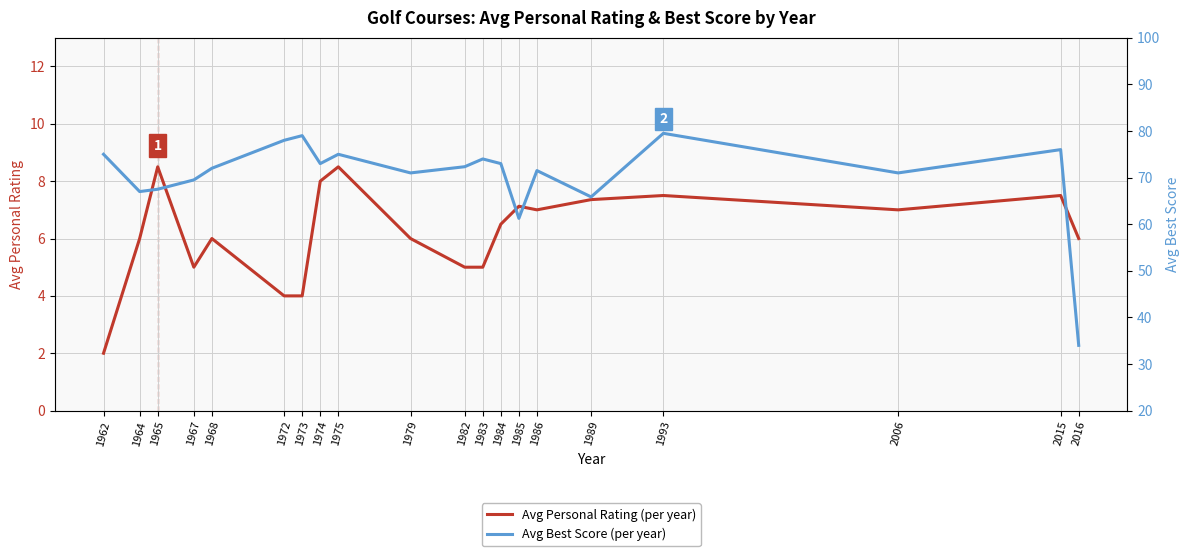

True or false: Avg Personal Rating (per year) and Avg Best Score (per year) cross at least once.

False